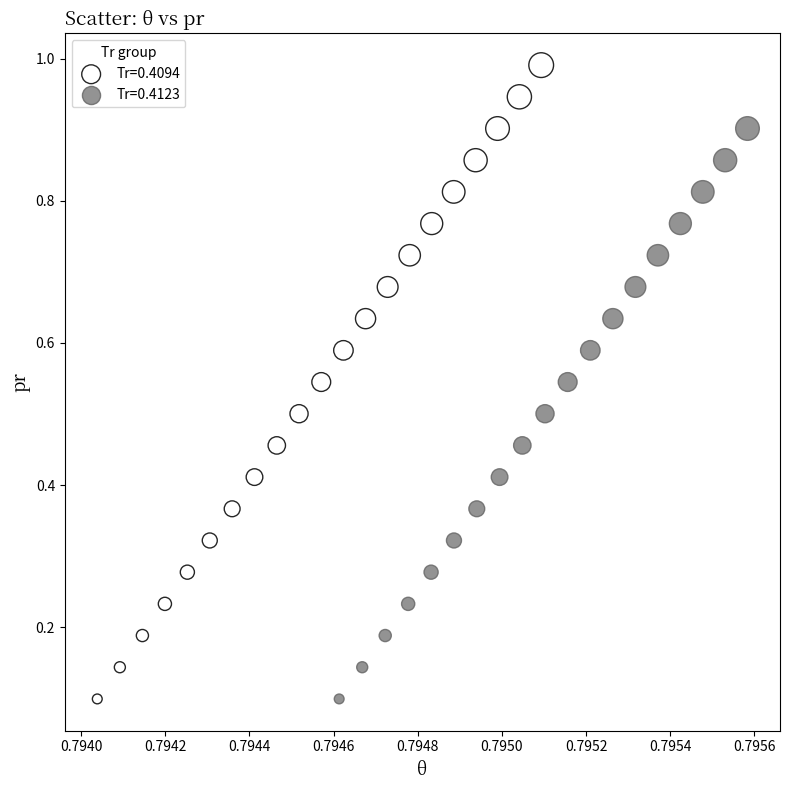

Which series contains the highest Y value?

Tr=0.4094